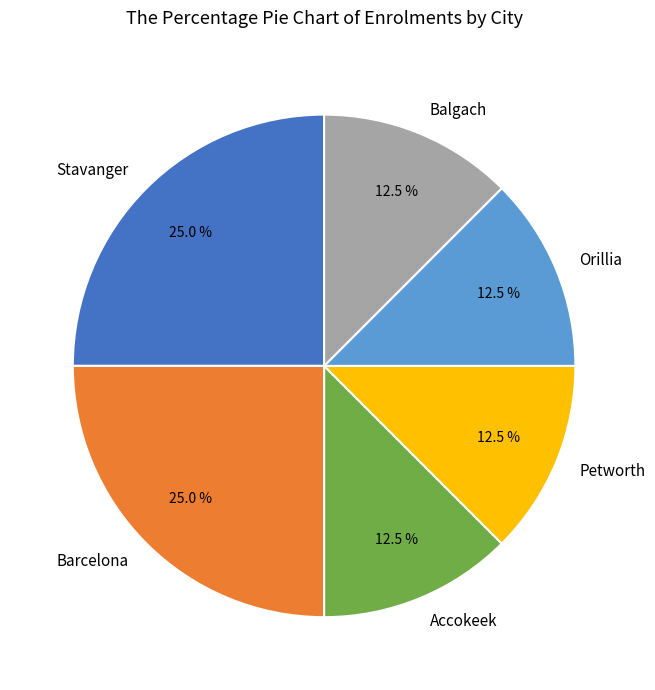

What is the ratio of the value at Accokeek to the value at Orillia?

1.0